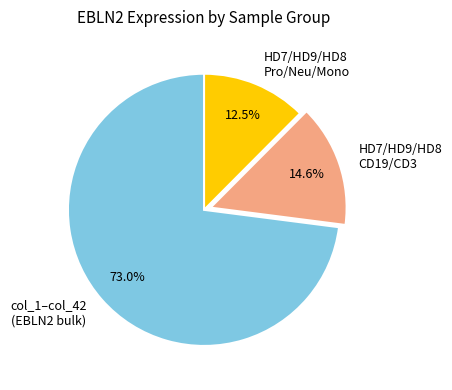

Rank the categories by value from lowest to highest.

HD7/HD9/HD8 Pro/Neu/Mono, HD7/HD9/HD8 CD19/CD3, col_1–col_42 (EBLN2 bulk)